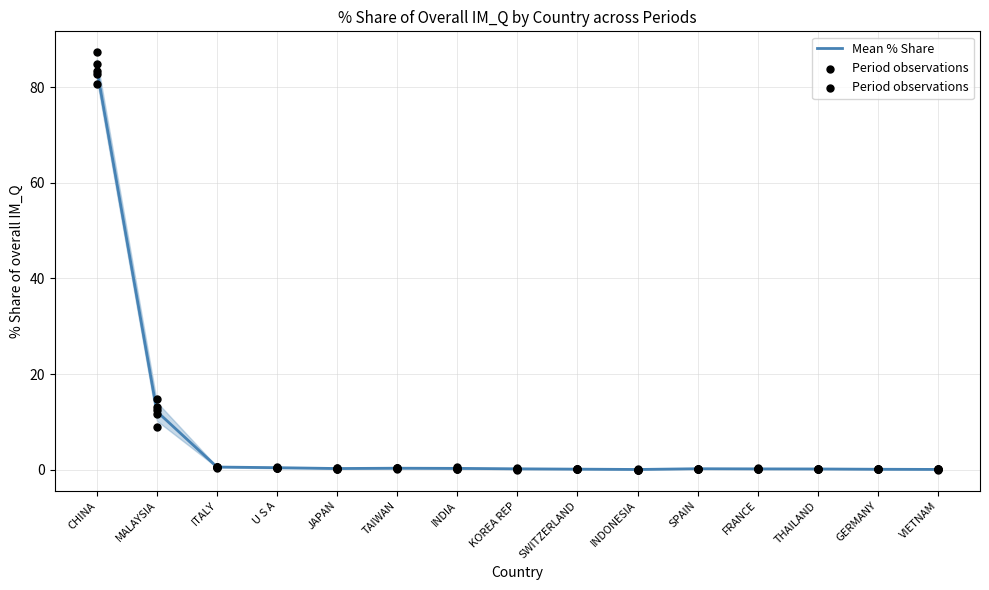

Which series has the largest Y range (max minus min)?

Period observations